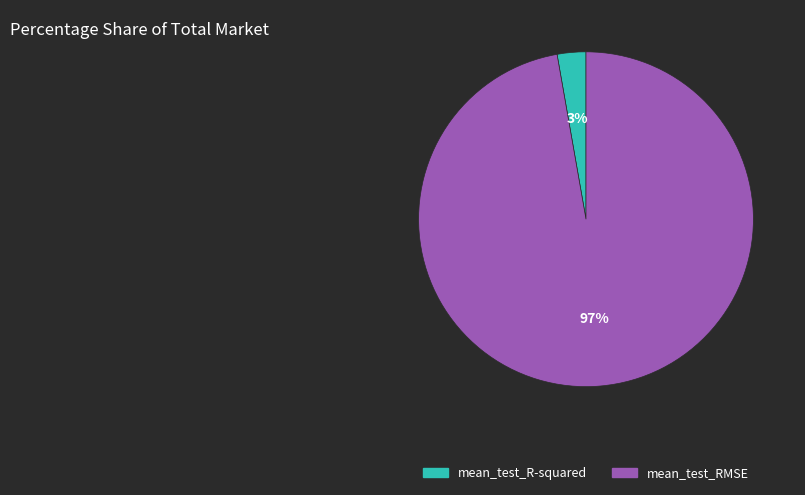

What is the smallest slice in the pie chart?

mean_test_R-squared